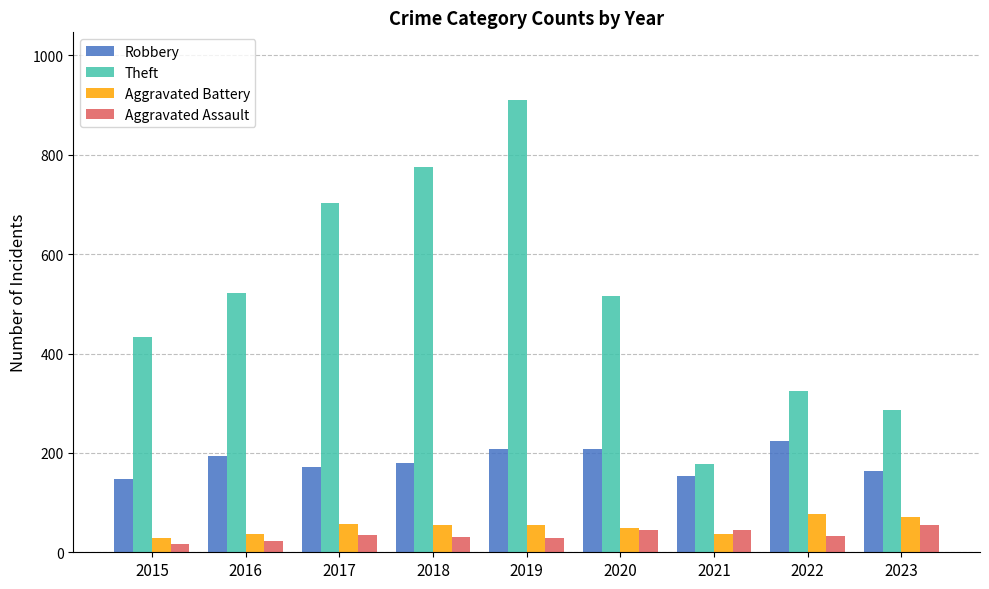

The Theft series shows 910 at 2019. True or false?

True